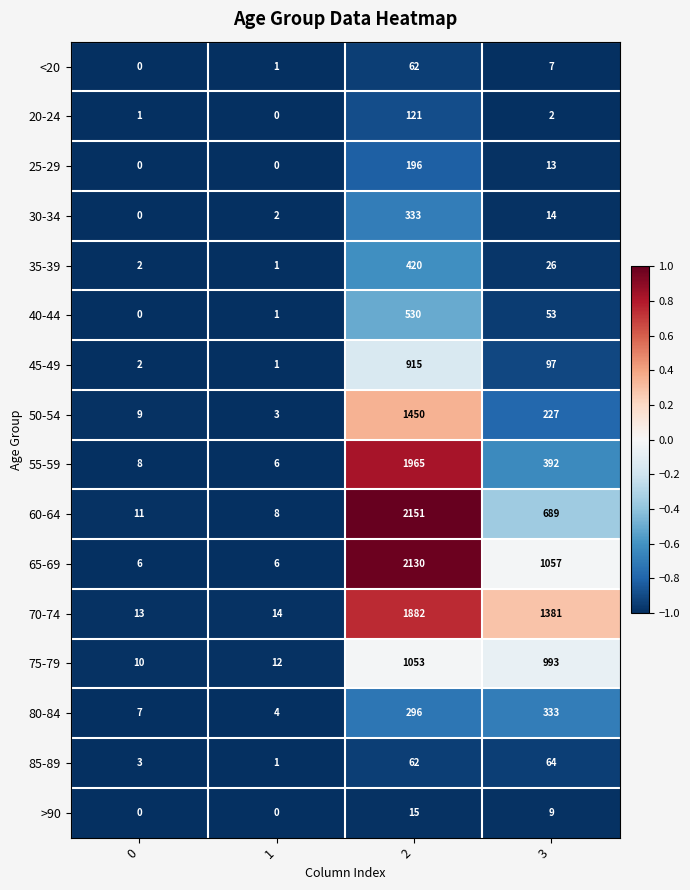

Which series has the largest total across all categories?

70-74